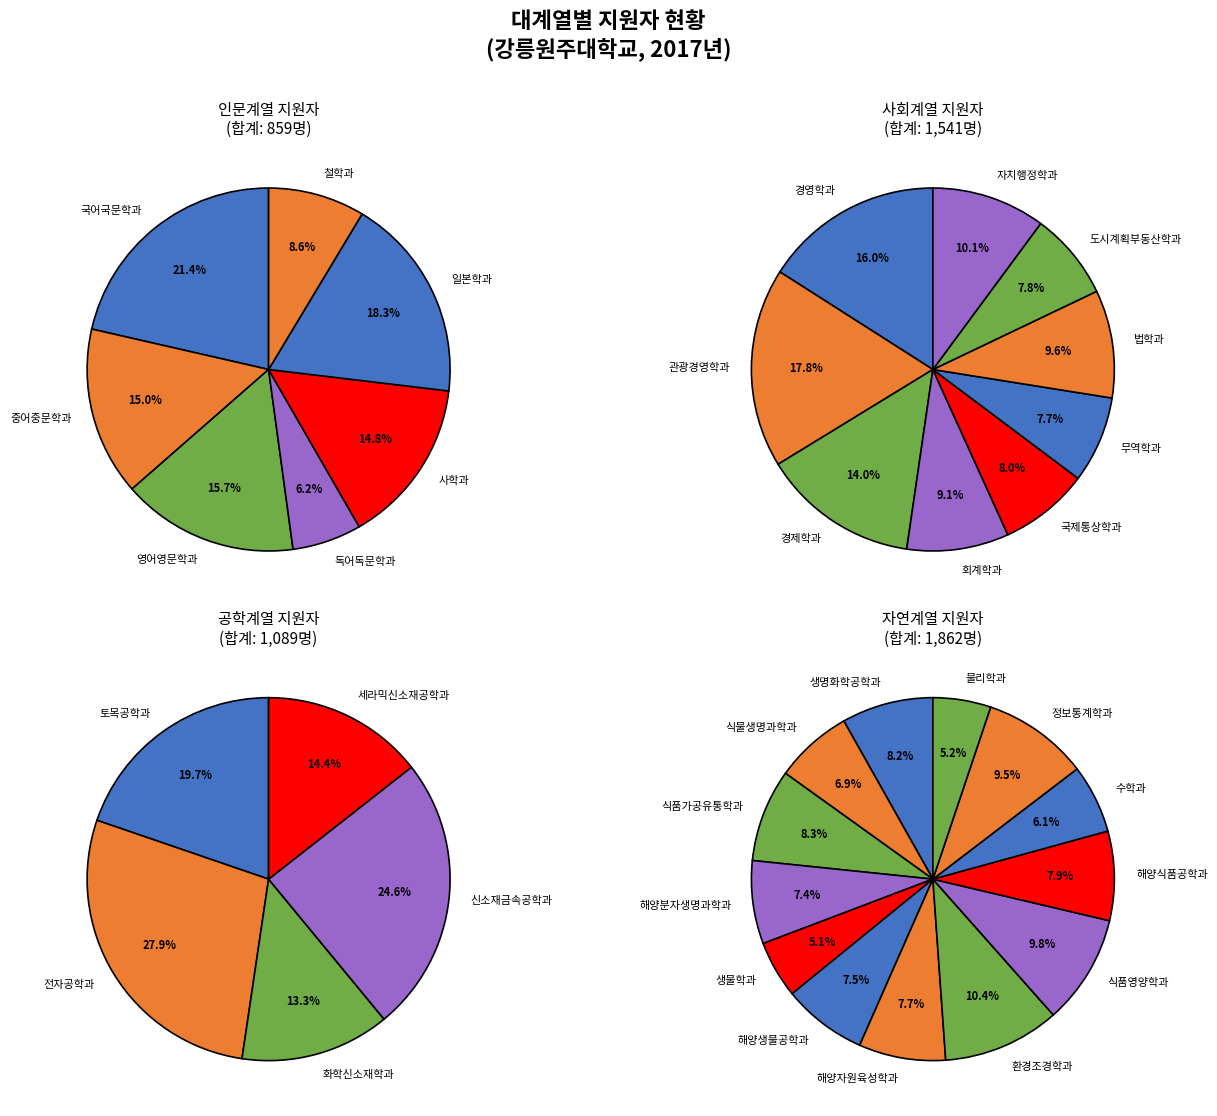

Is 인문계열 the majority of the pie?

No